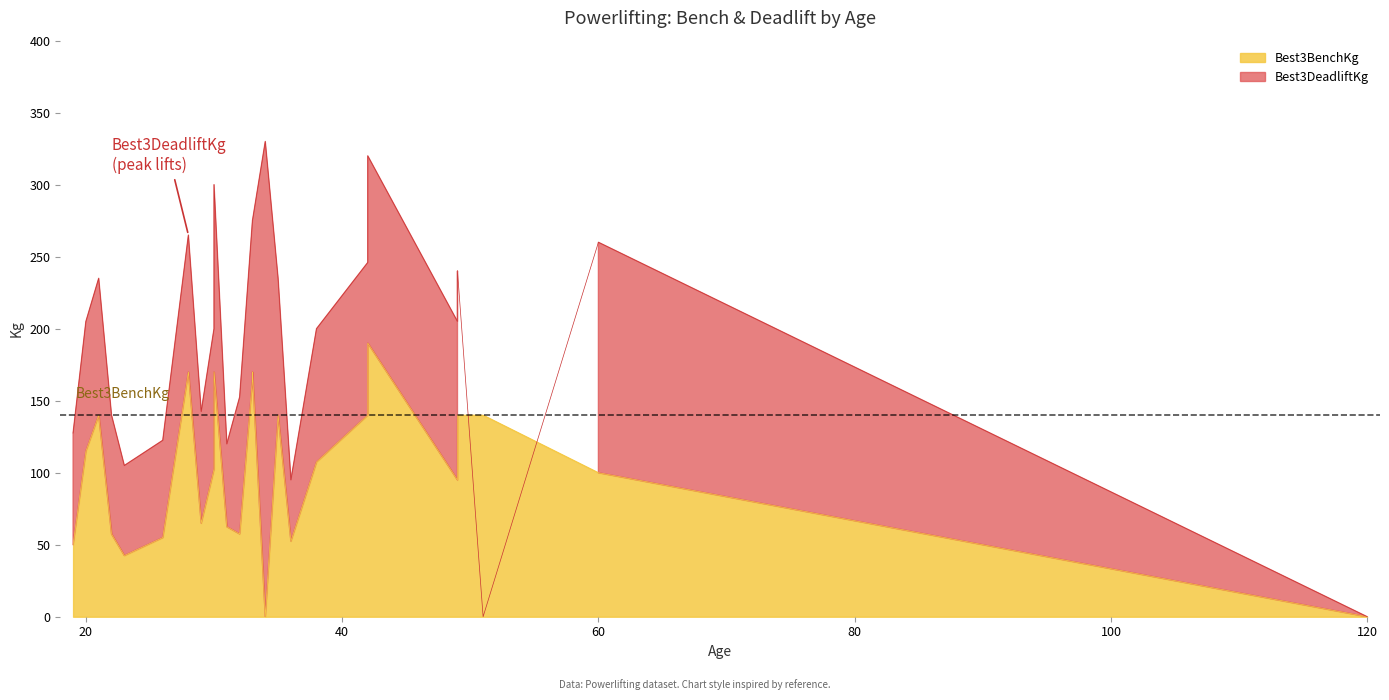

True or false: Best3DeadliftKg and Best3BenchKg cross at least once.

True